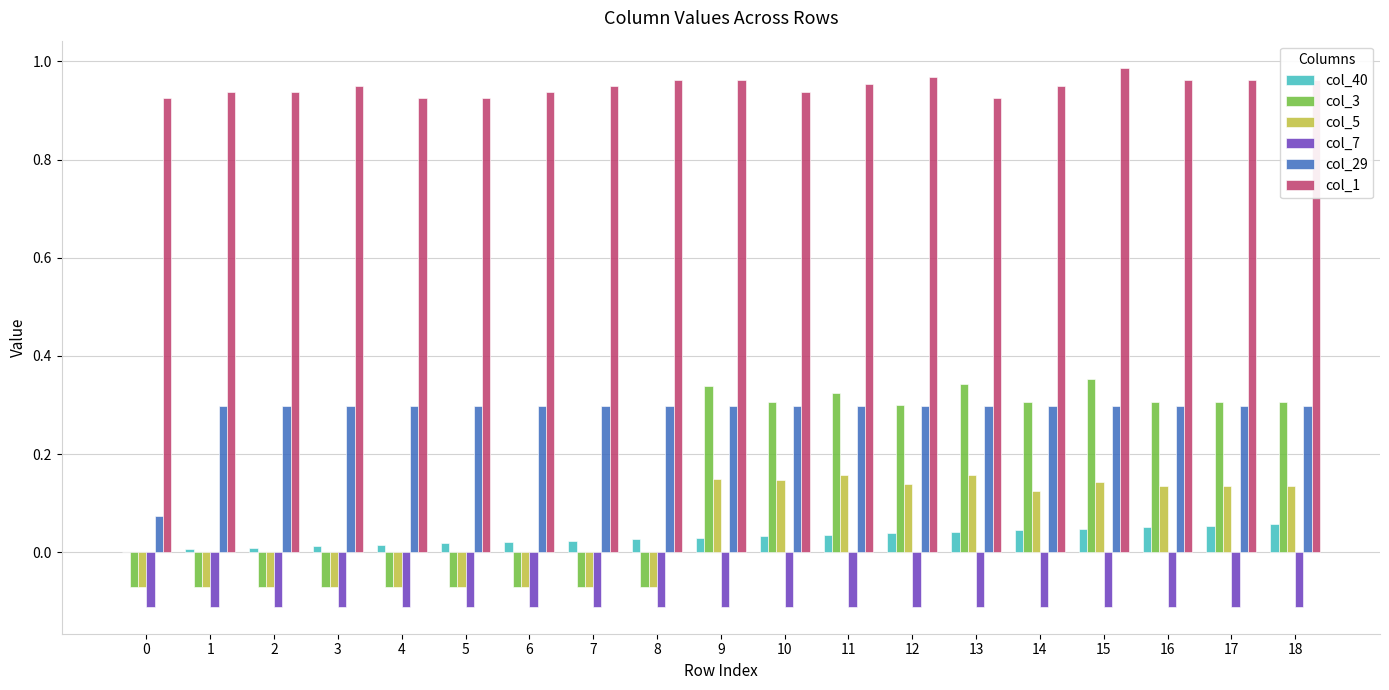

What are all the series names shown in the legend?

col_40, col_3, col_5, col_7, col_29, col_1